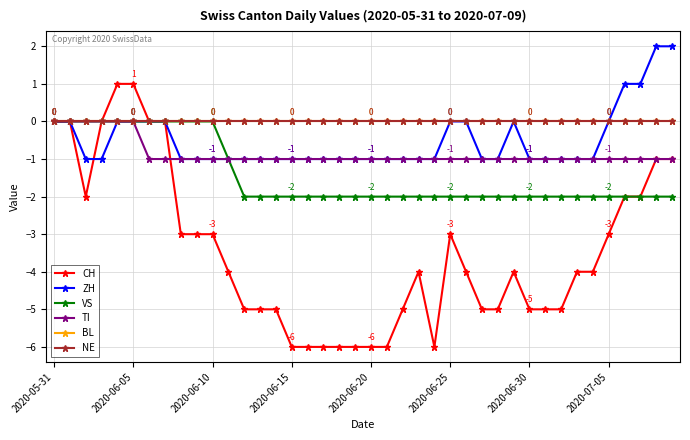

Rank the series by their maximum value, from highest to lowest.

ZH, CH, VS, TI, BL, NE